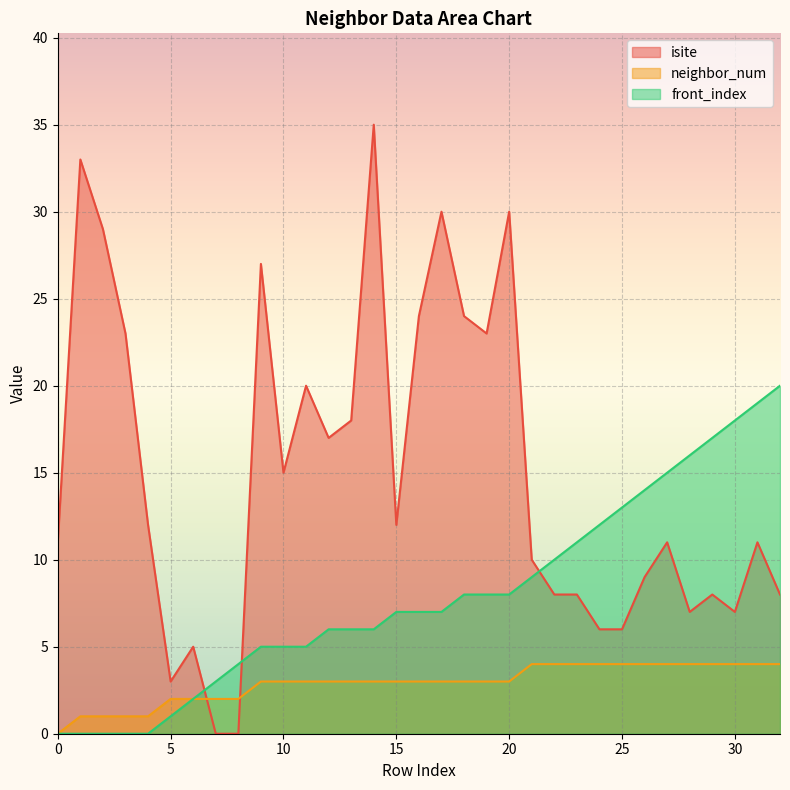

True or false: isite has a value of 8 at 15.

False